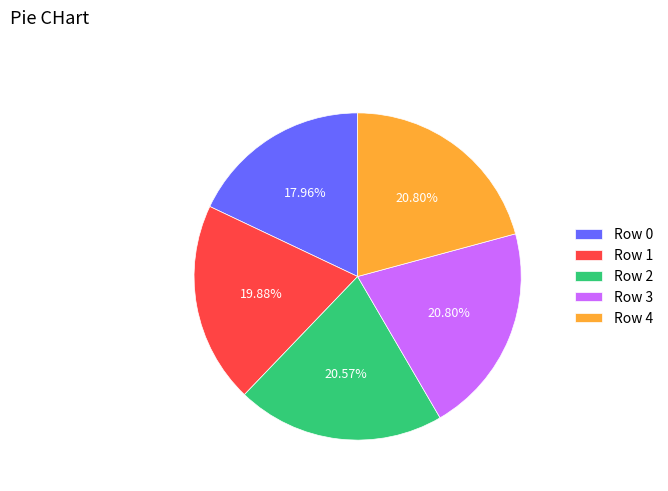

Which slice is the smallest?

Row 0